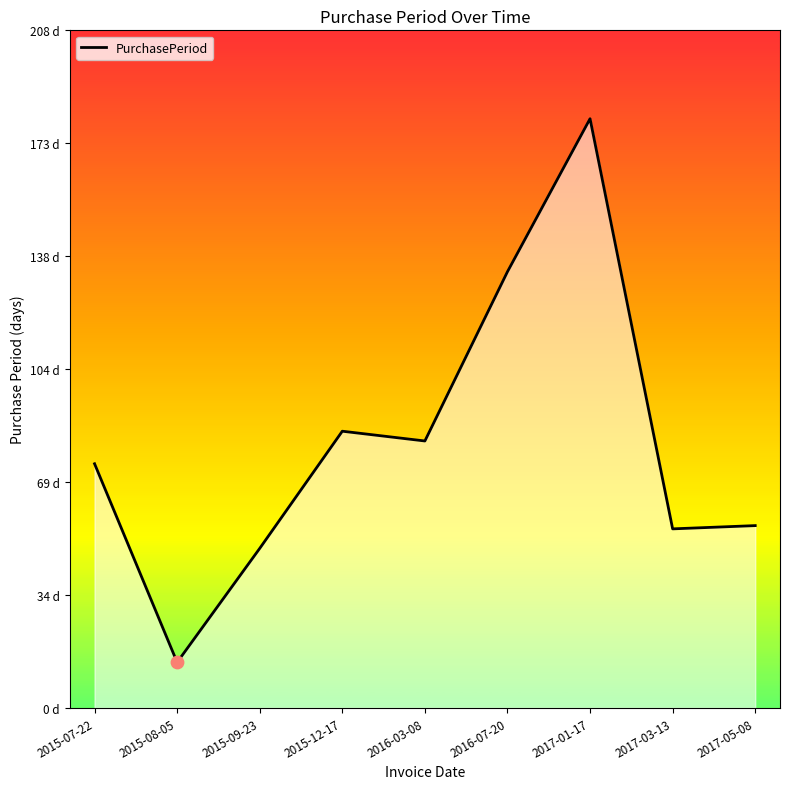

Does the chart have visible grid lines?

No